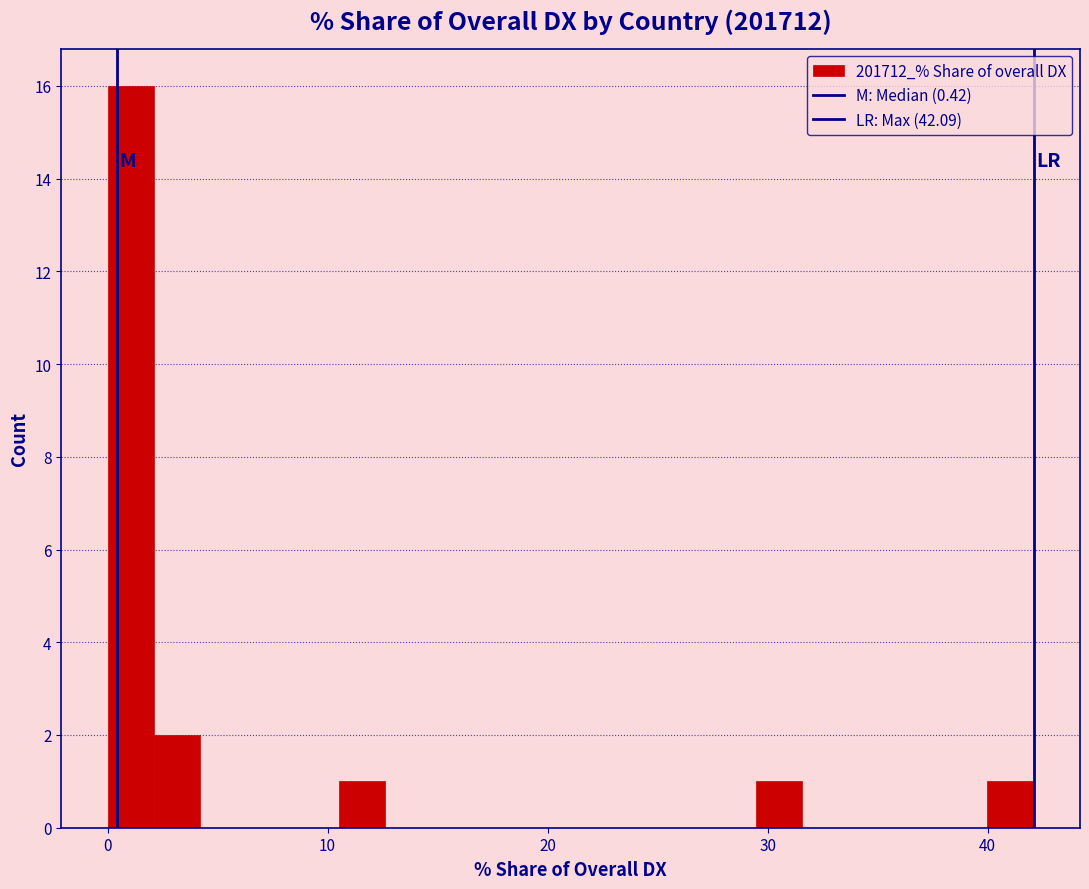

Read against the x-axis, roughly where is the centre of the tallest bar?

1